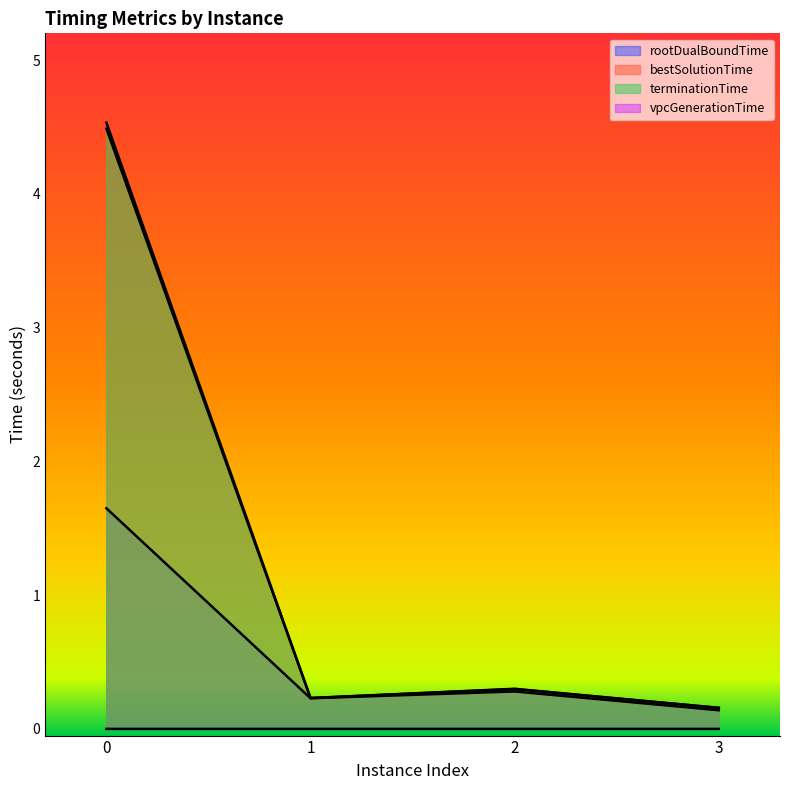

How many categories are shown in the chart?

4